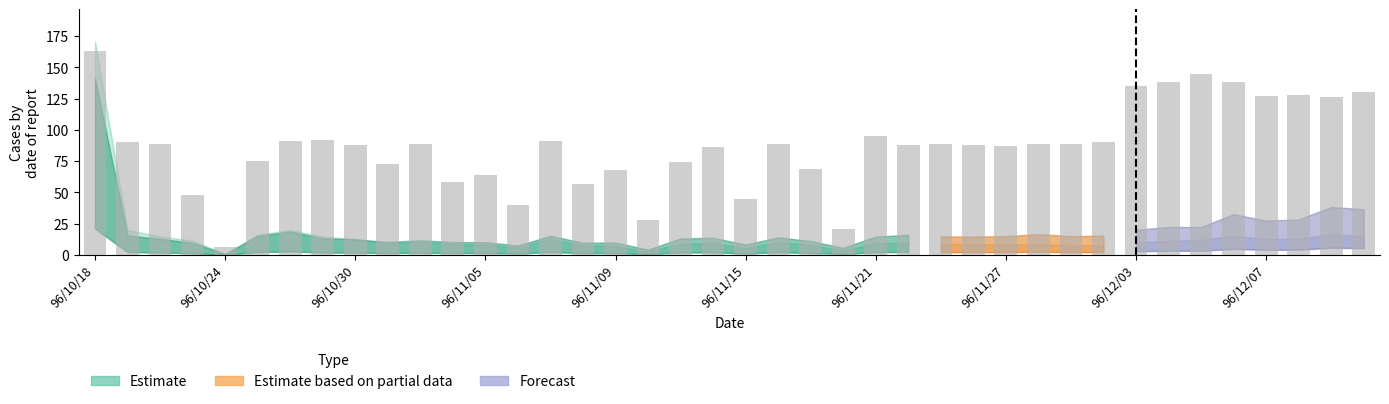

What is the value of the 11th bar from the left?

89